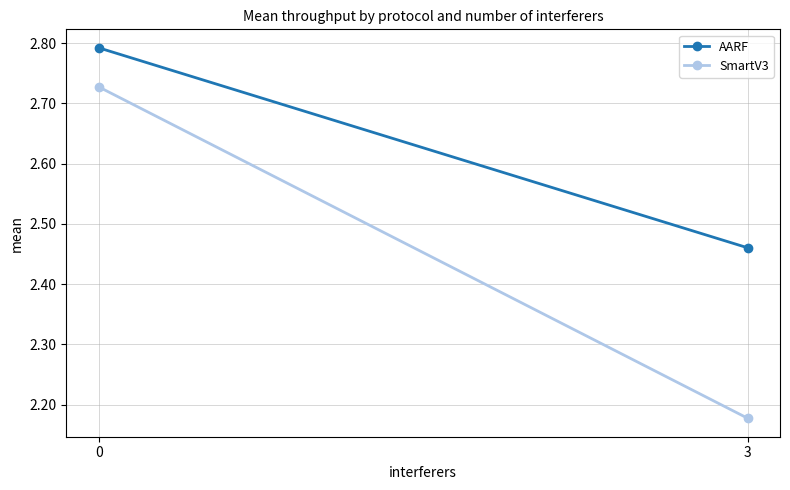

What is the lowest value of the AARF series?

2.5